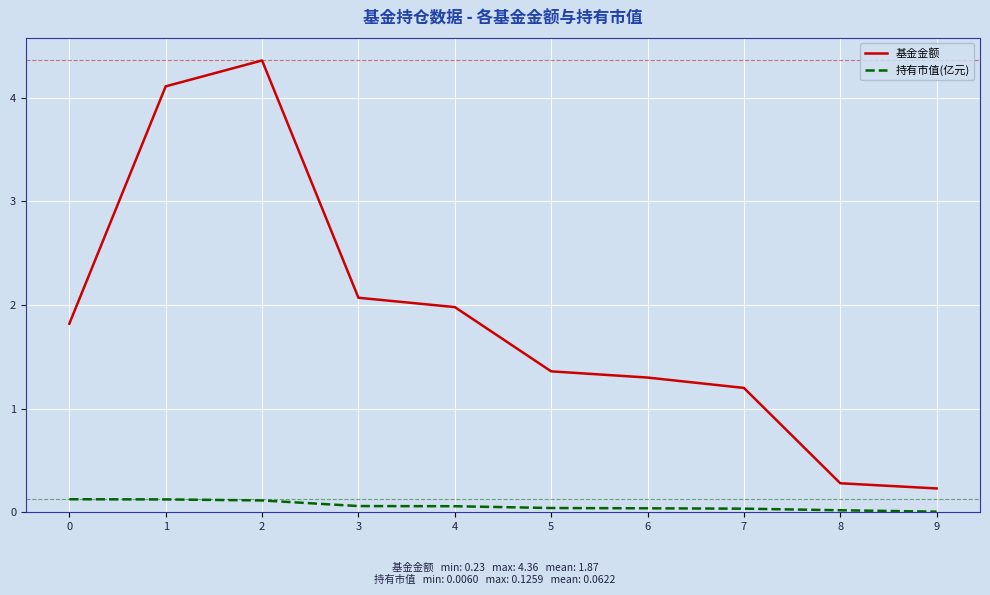

How many series are shown in this chart?

2